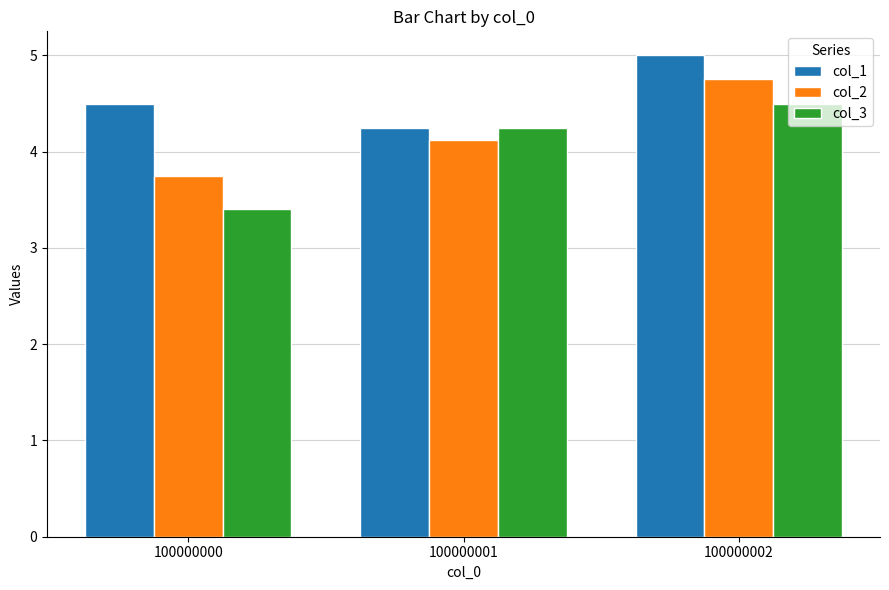

Which category has the highest value across all series?

100000002